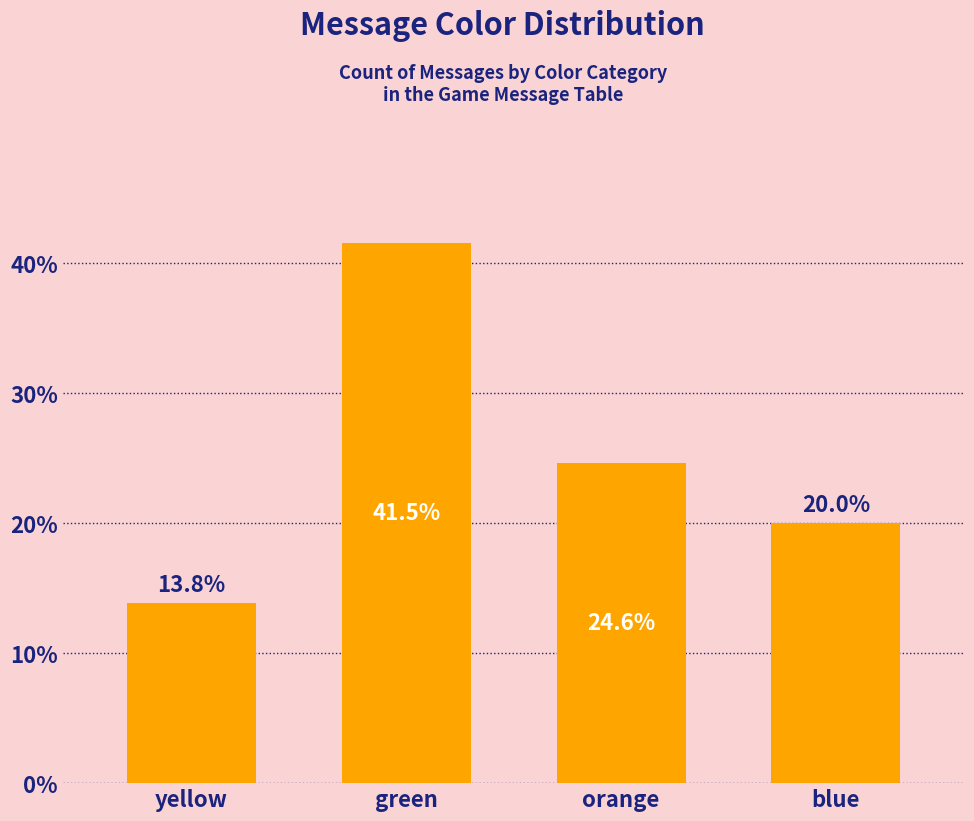

Count the number of data series in this chart.

1